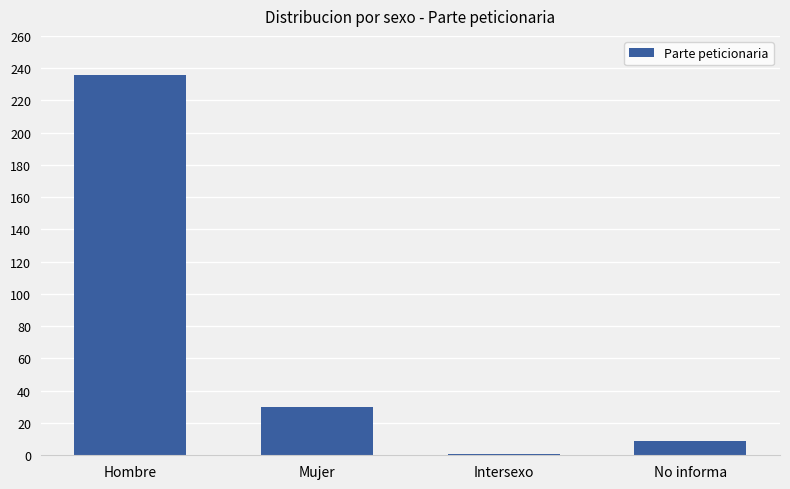

How many data points are less than 30?

2